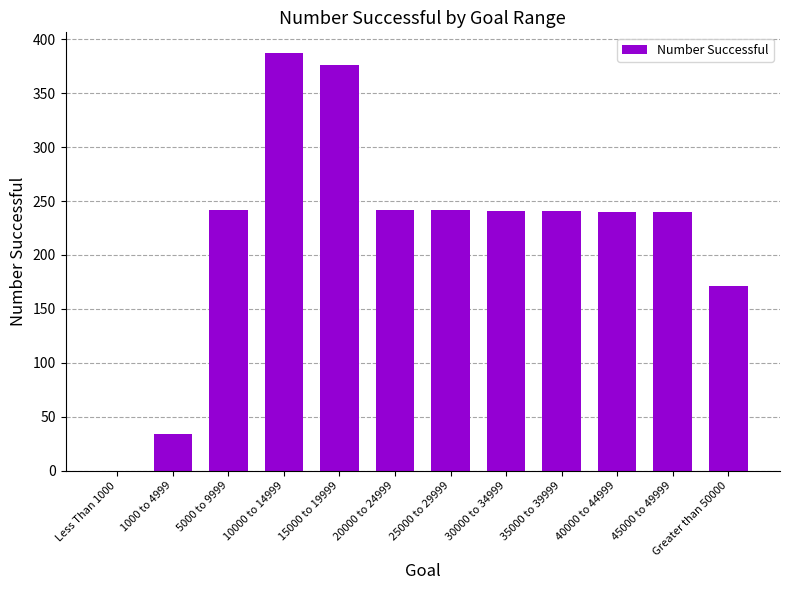

Read the value at 45000 to 49999, to the nearest 50.

250